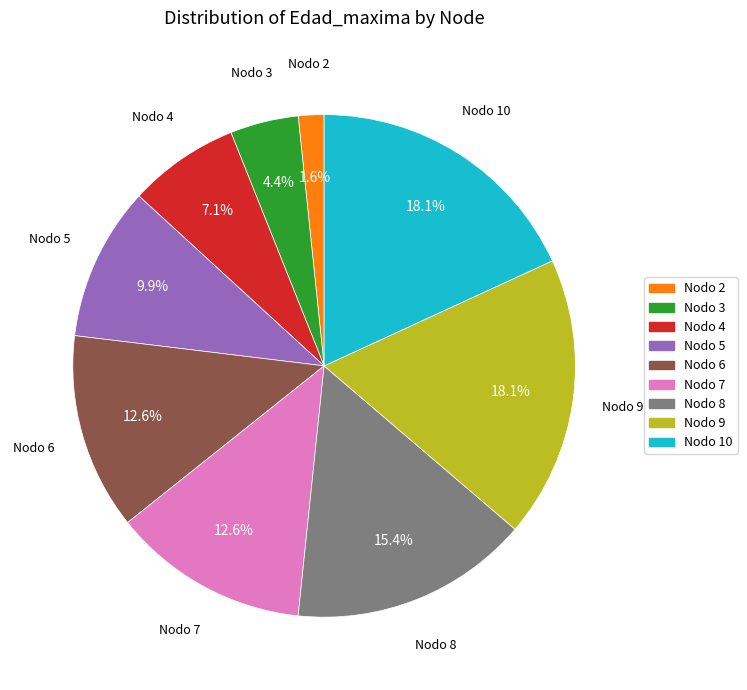

What percentage is the Nodo 4 slice, to the nearest percent?

7%